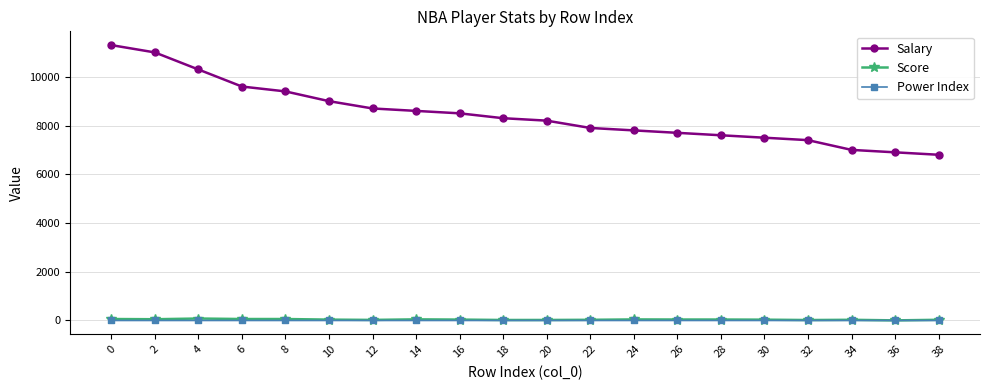

Which series has the widest spread of values?

Salary